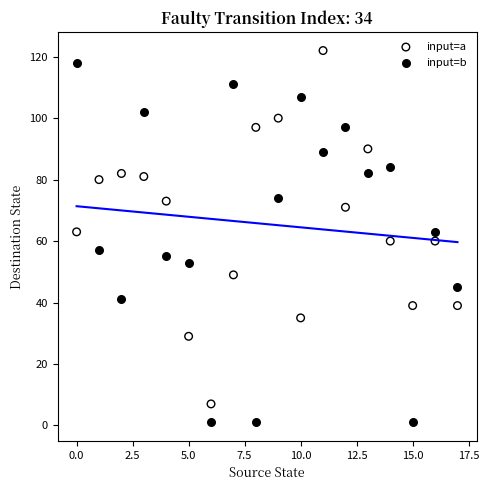

Across all data points, what is the range of Y values (max minus min)?

121